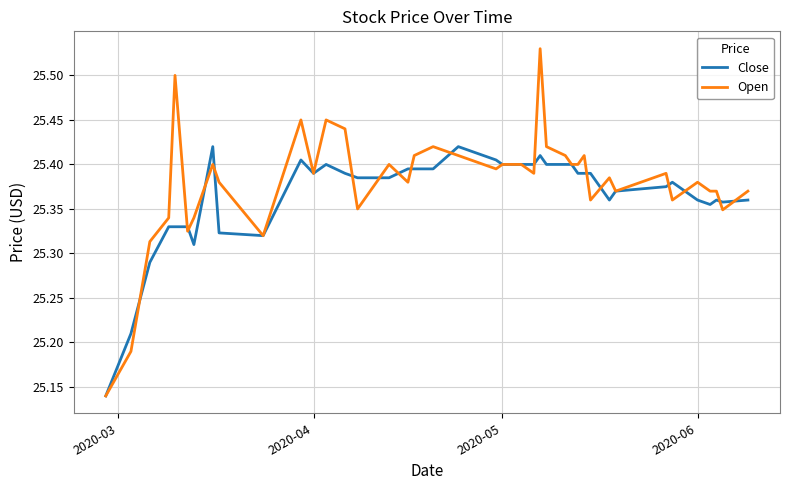

What is the difference between the maximum and minimum values in the Close series?

0.3